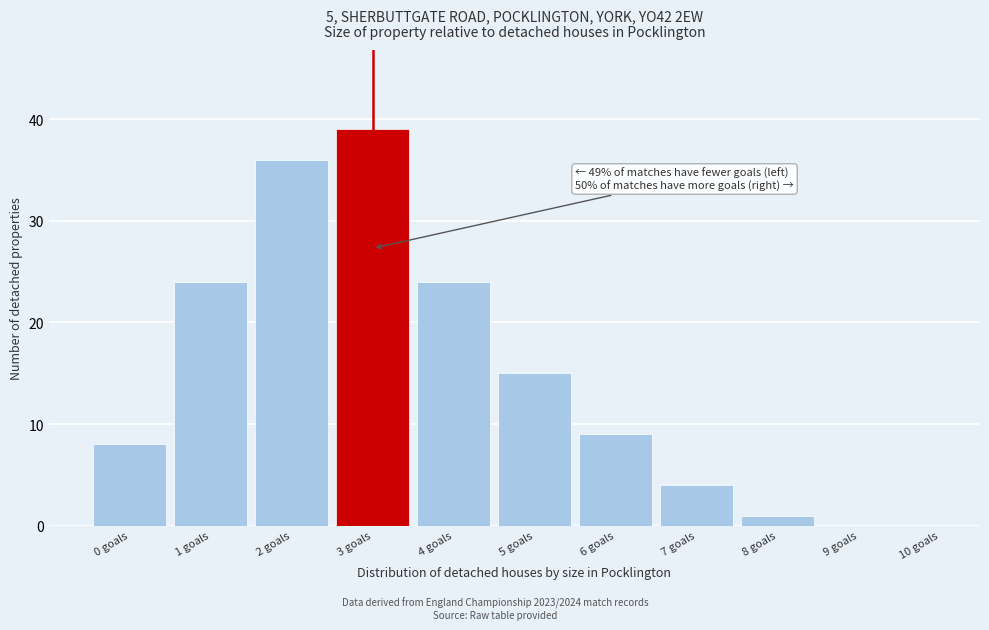

Over which range of the x-axis is the bar tallest?

2.5 to 3.5